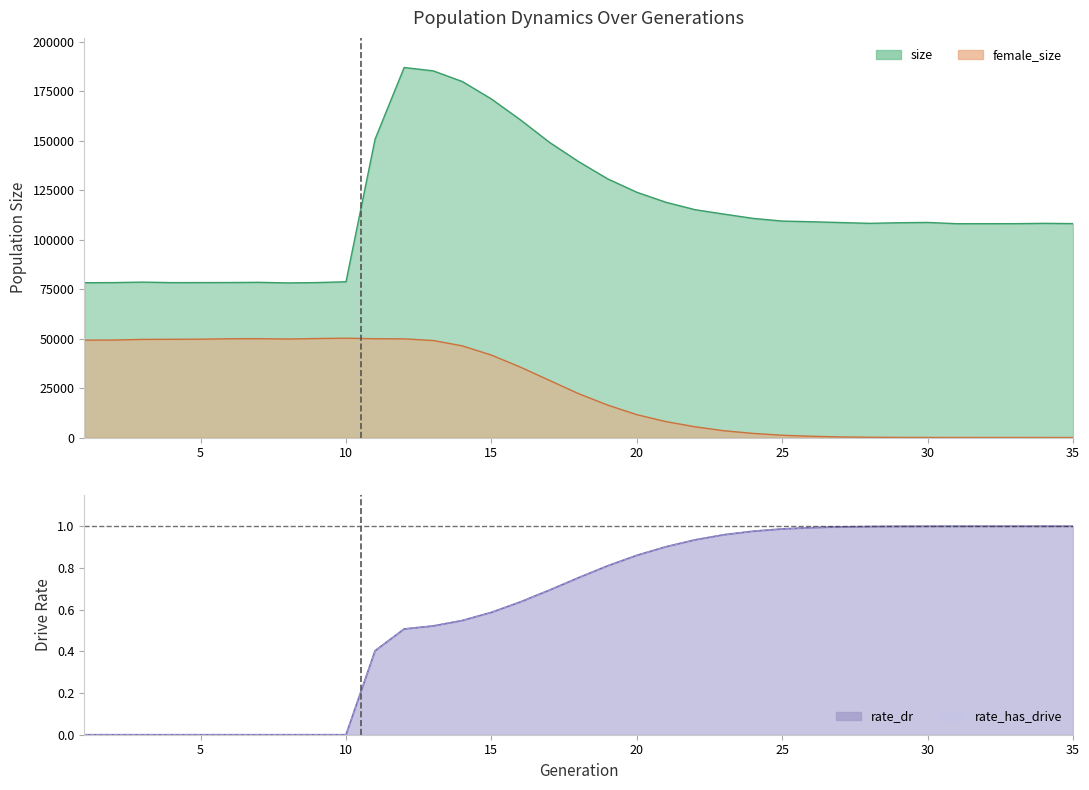

How many values in the rate_dr series exceed 0?

25